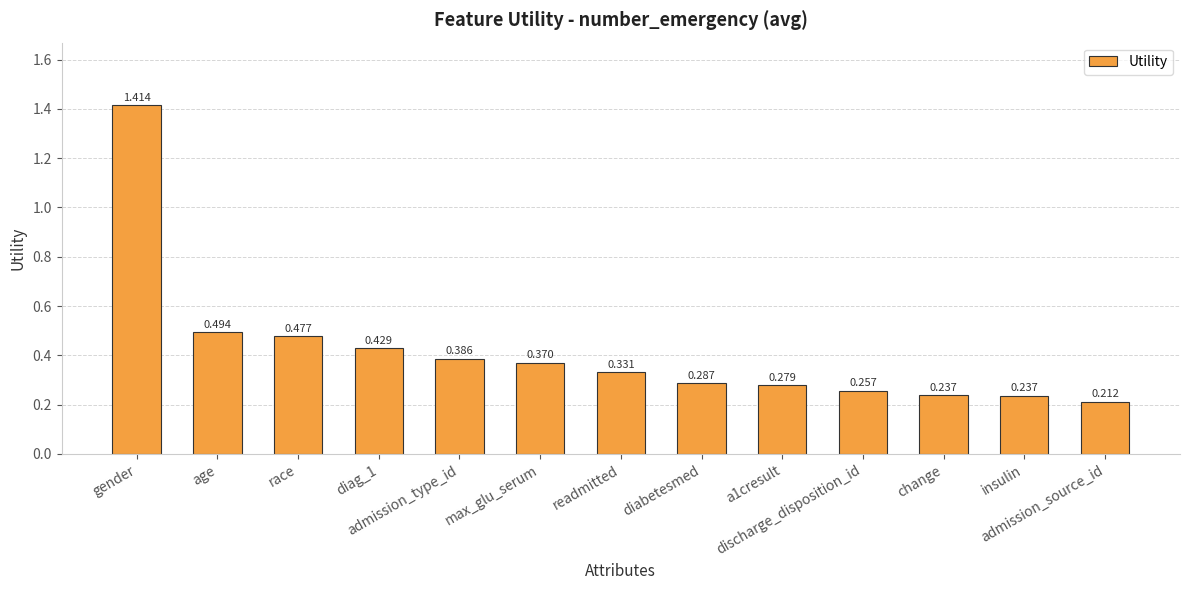

What is the smallest value displayed?

0.2